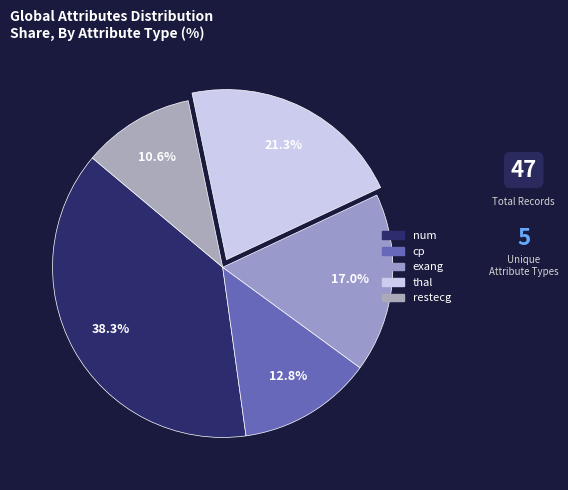

Is it true that cp is 16% of the pie?

False